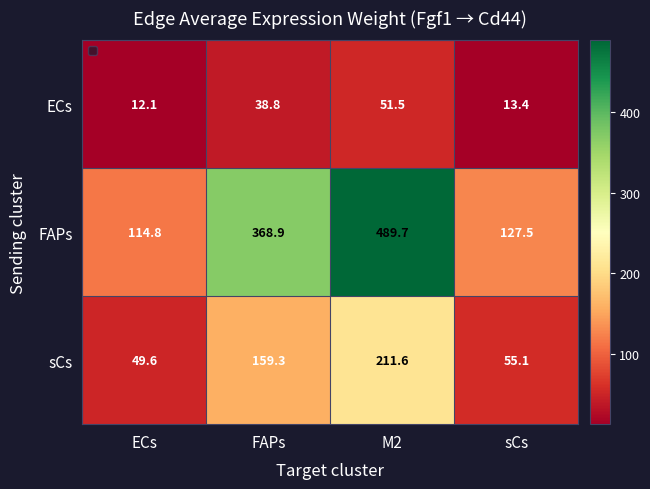

Reading left to right, what are all the values shown in this chart?

ECs: 12.1	38.8	51.5	13.4
FAPs: 114.8	368.9	489.7	127.5
sCs: 49.6	159.3	211.6	55.1